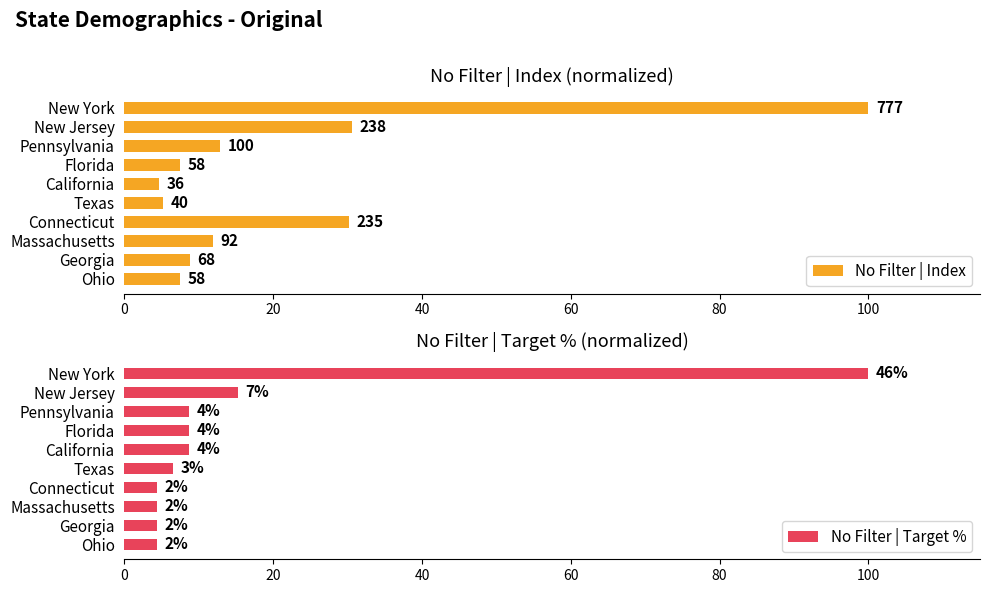

What is the lowest value of the No Filter | Index series?

4.6